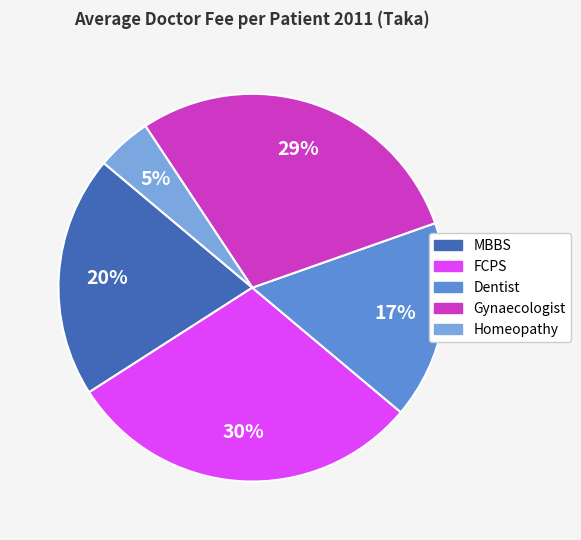

Combined, do Dentist and Homeopathy account for over 50%?

No